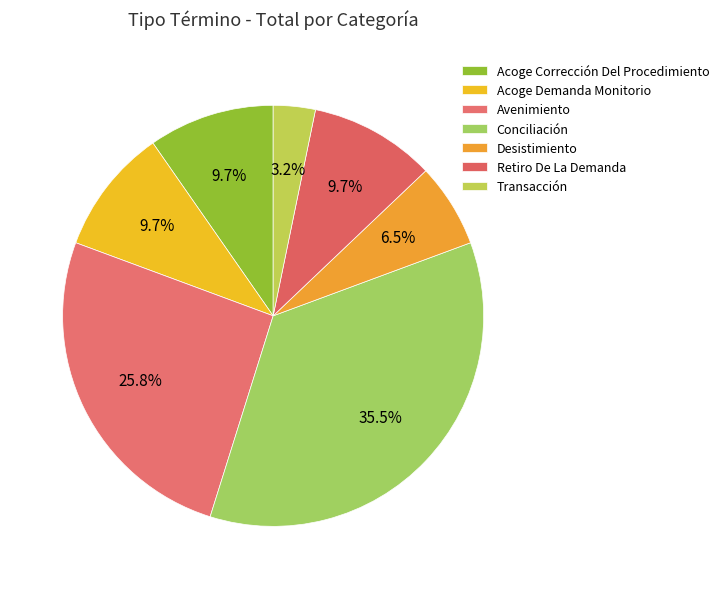

How many segments does this pie chart have?

7